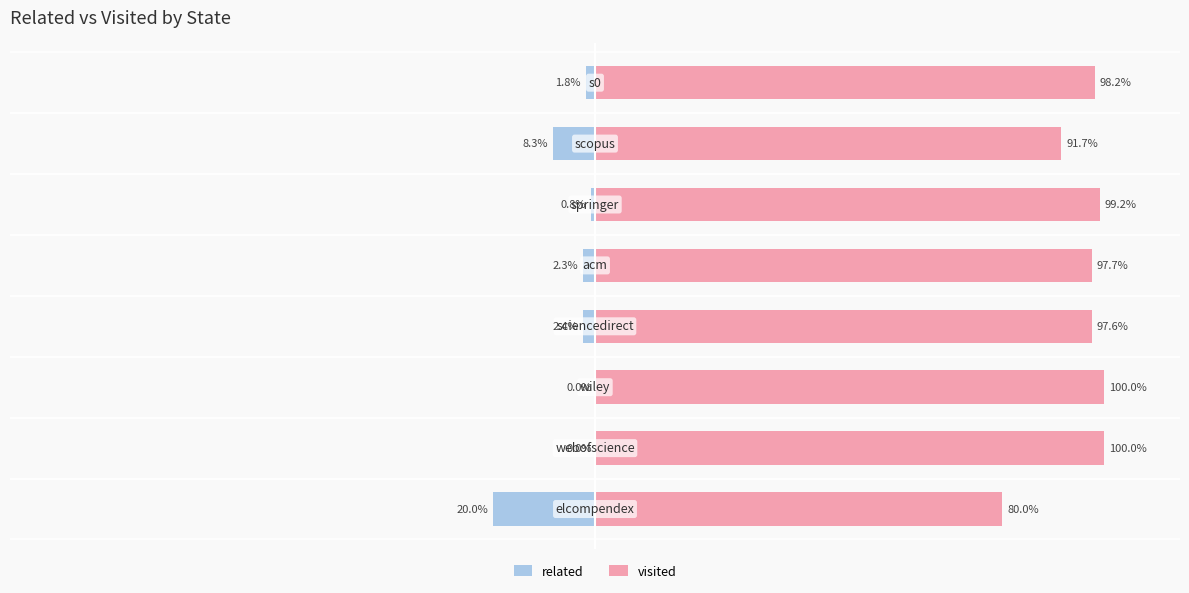

True or false: visited has a value of 57.5 at 3.

False